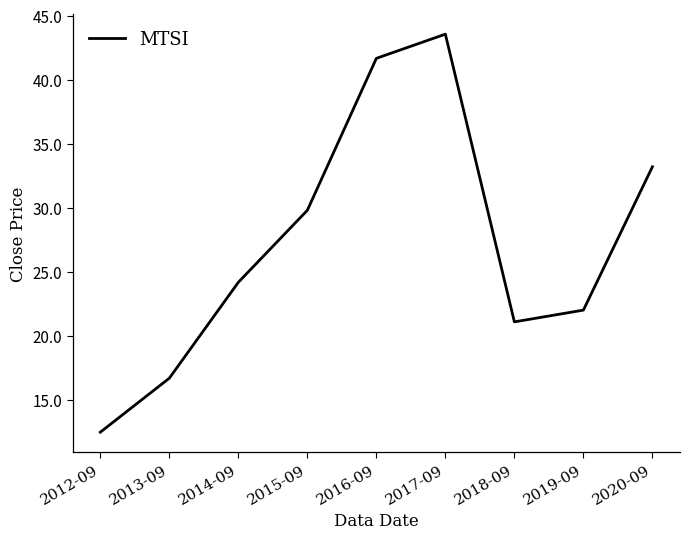

Reading left to right, list all the values displayed in this chart.

2012-09=12.5	2013-09=16.7	2014-09=24.2	2015-09=29.8	2016-09=41.7	2017-09=43.5	2018-09=21.1	2019-09=22.0	2020-09=33.2